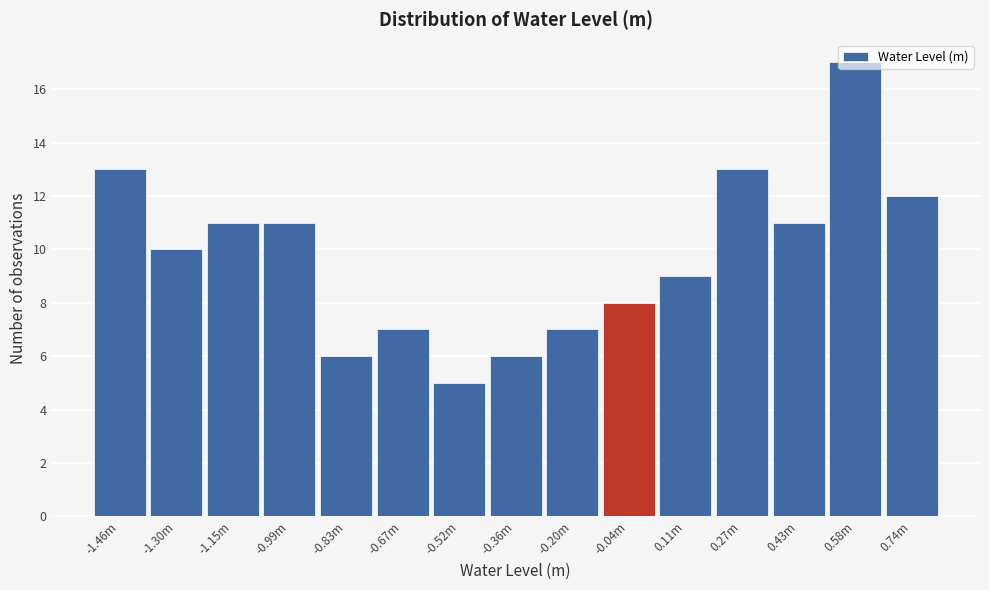

What is the greatest value displayed?

17